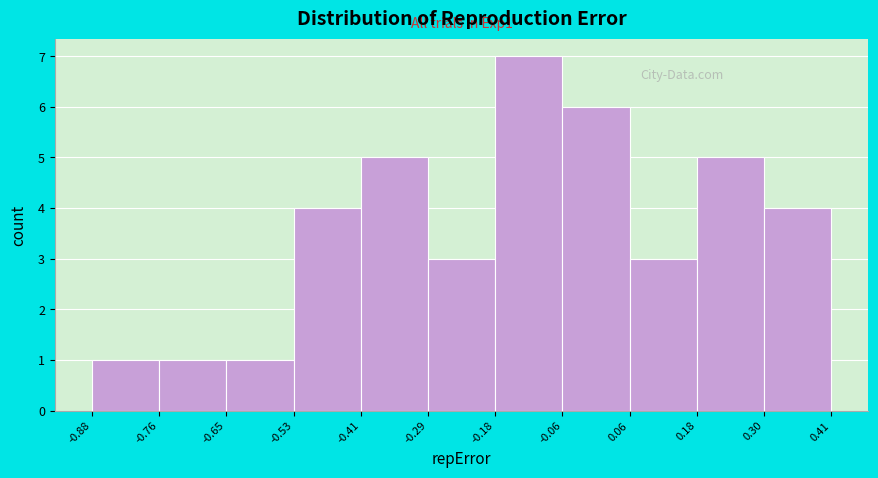

Which range on the x-axis has the tallest bar?

-0.18 to -0.06